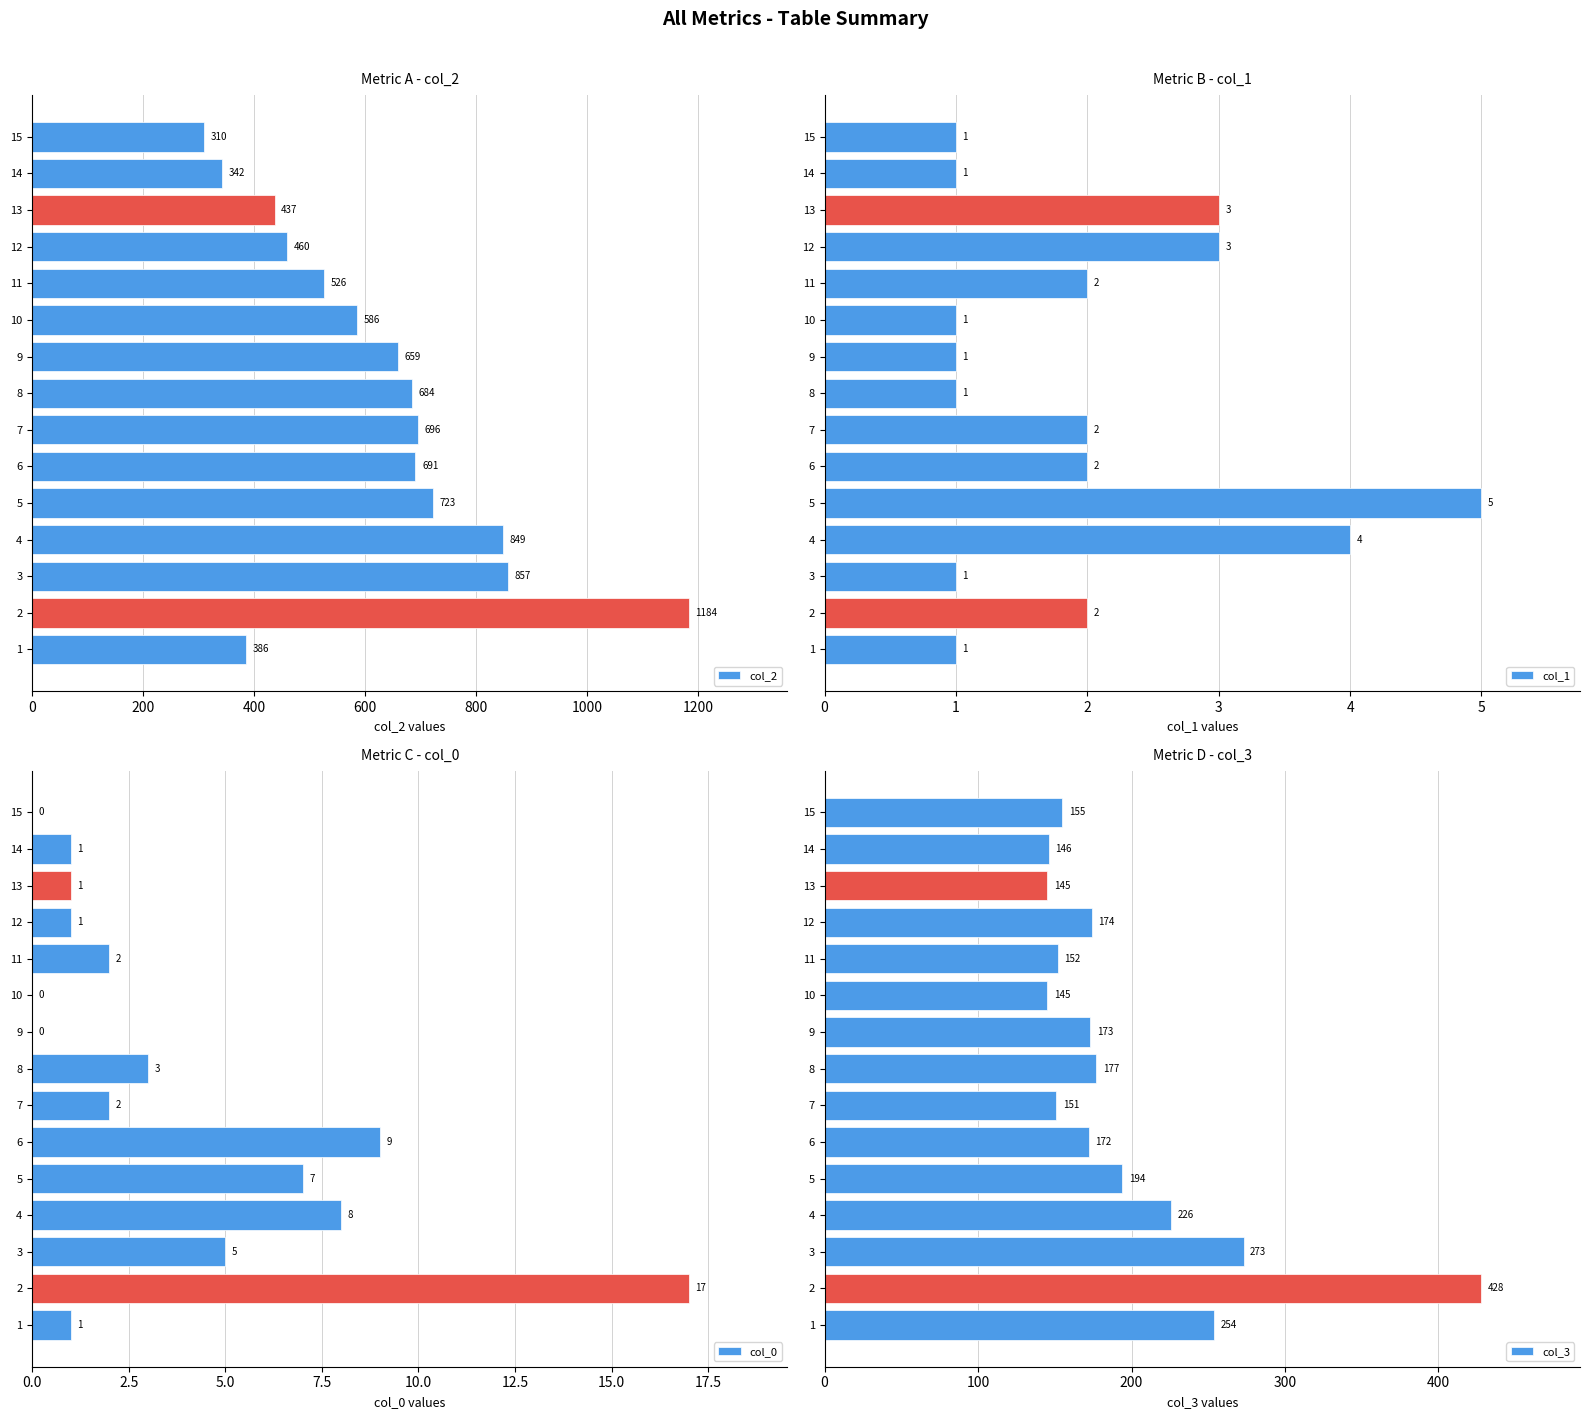

How many values in the col_3 series exceed 173?

7